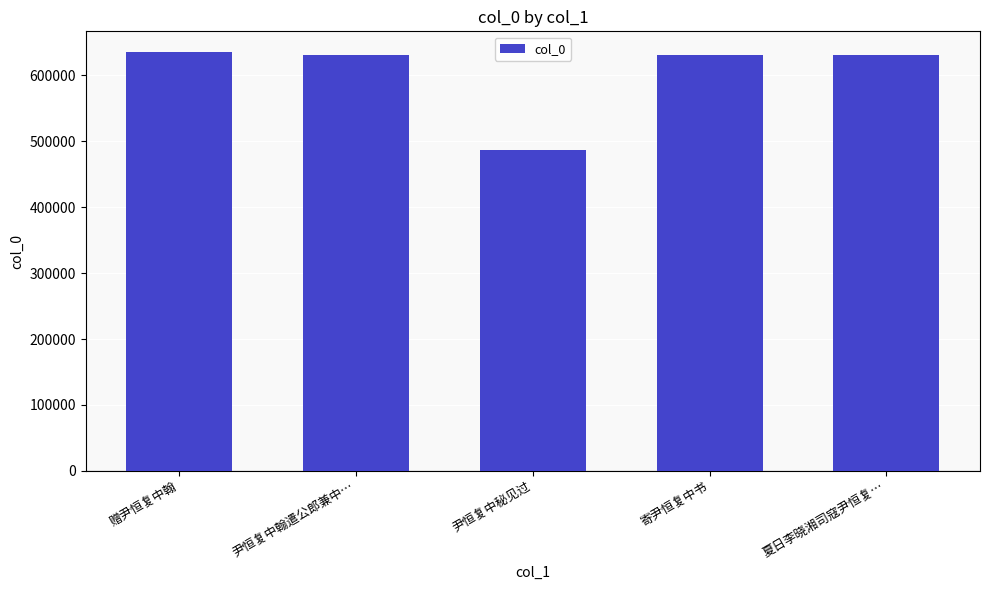

What is the value of the 5th bar from the left?

631009